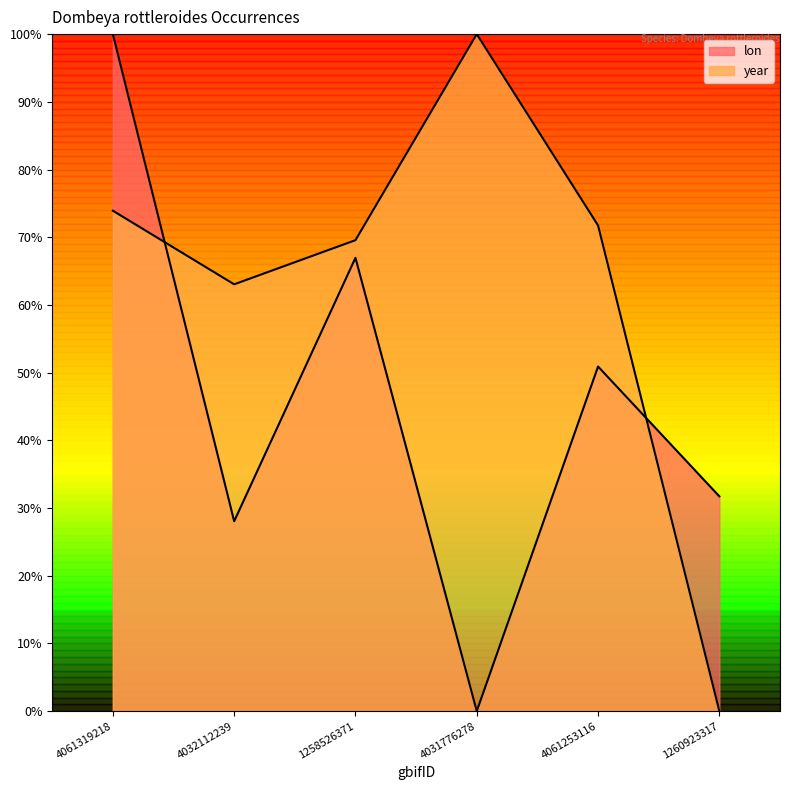

Where is the first local minimum for lon?

4032112239